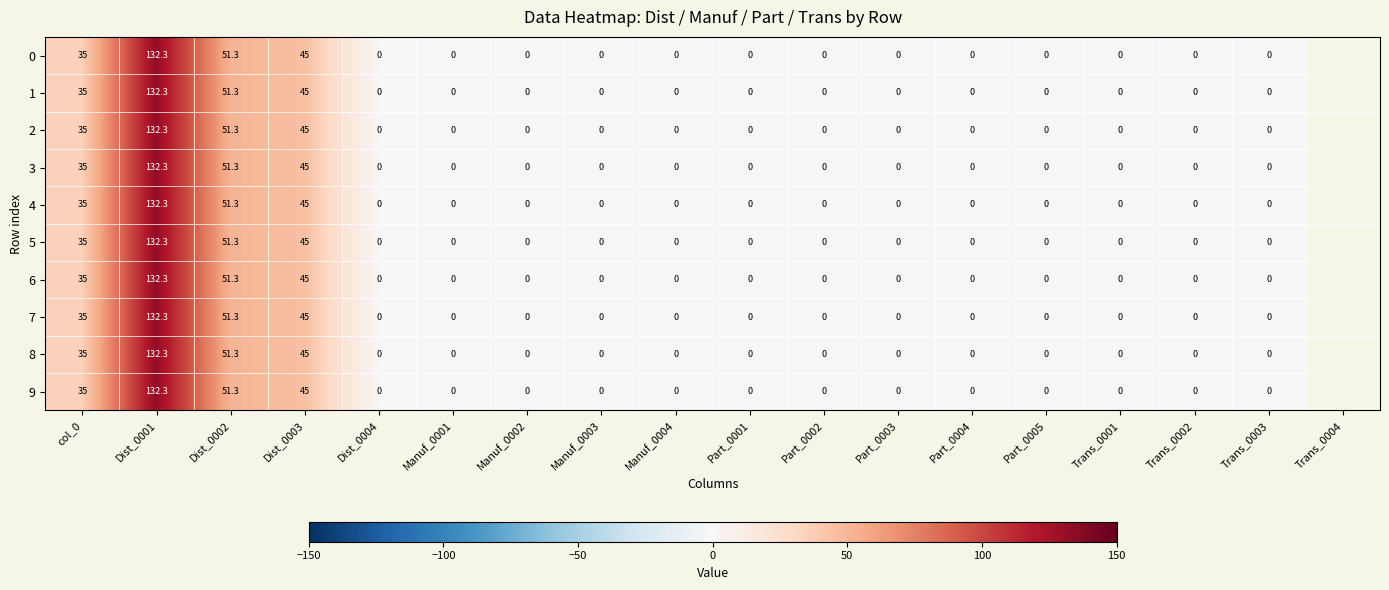

What is the sum of all 8 values?

263.6